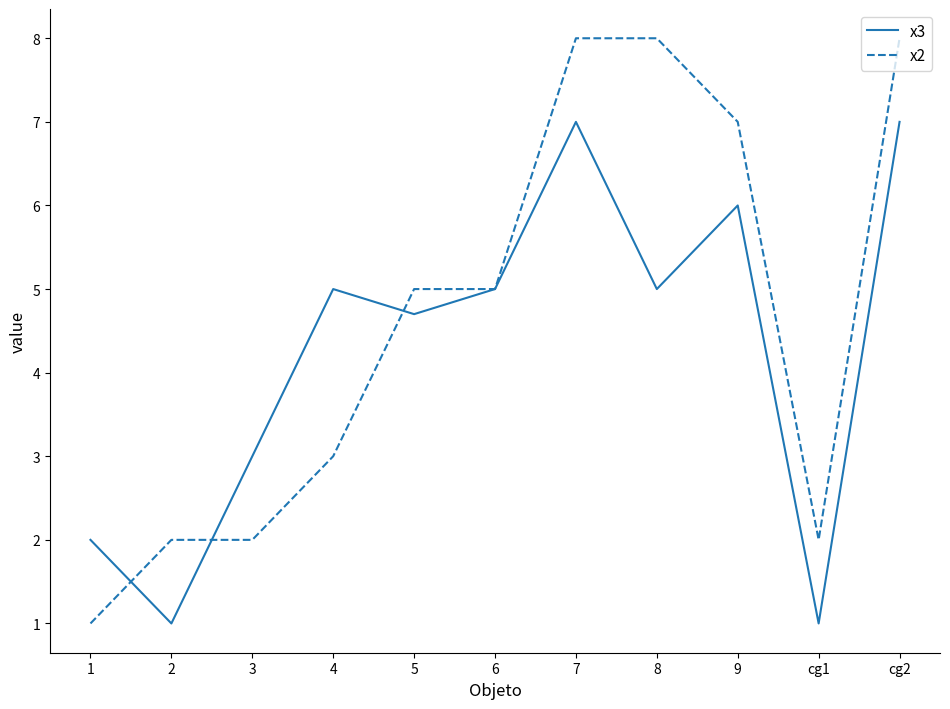

Is the value of x3 at 4 greater than the value of x2 at cg2?

No